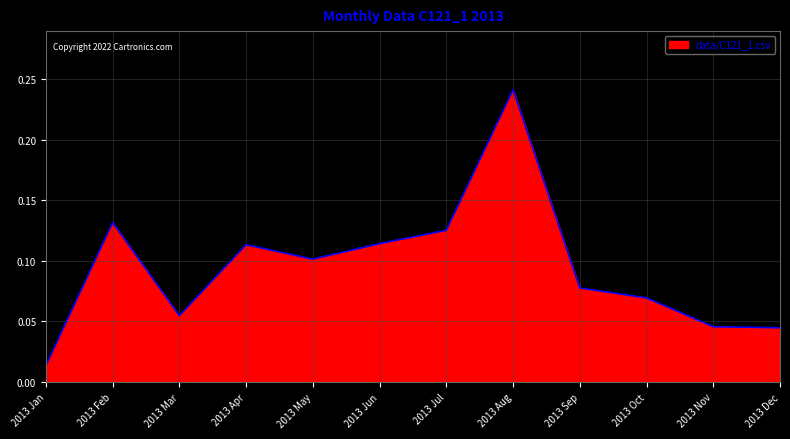

Which category has the highest value across all series?

2013 Aug